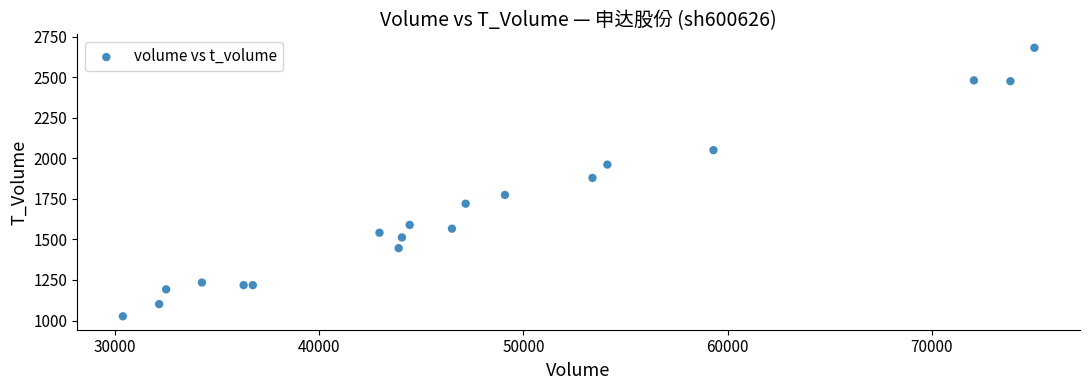

What Y value in the scatter plot is closest to 1853?

1879